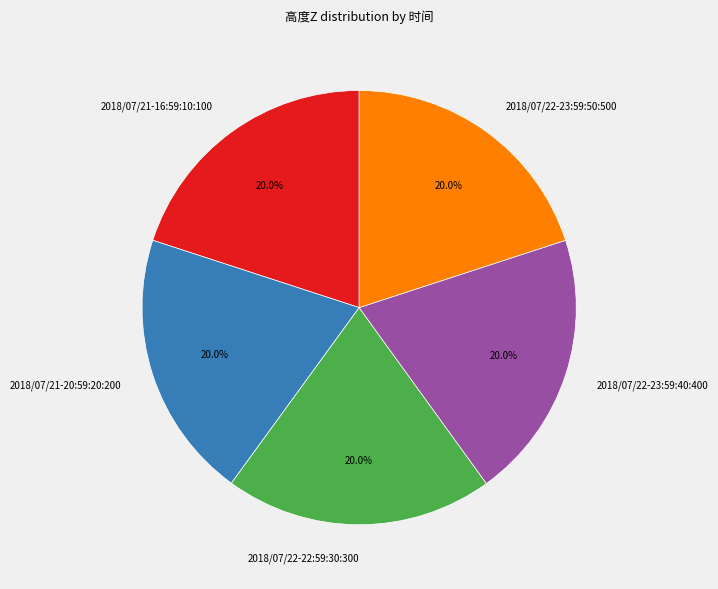

Is it true that 2018/07/22-22:59:30:300 is 30% of the pie?

False